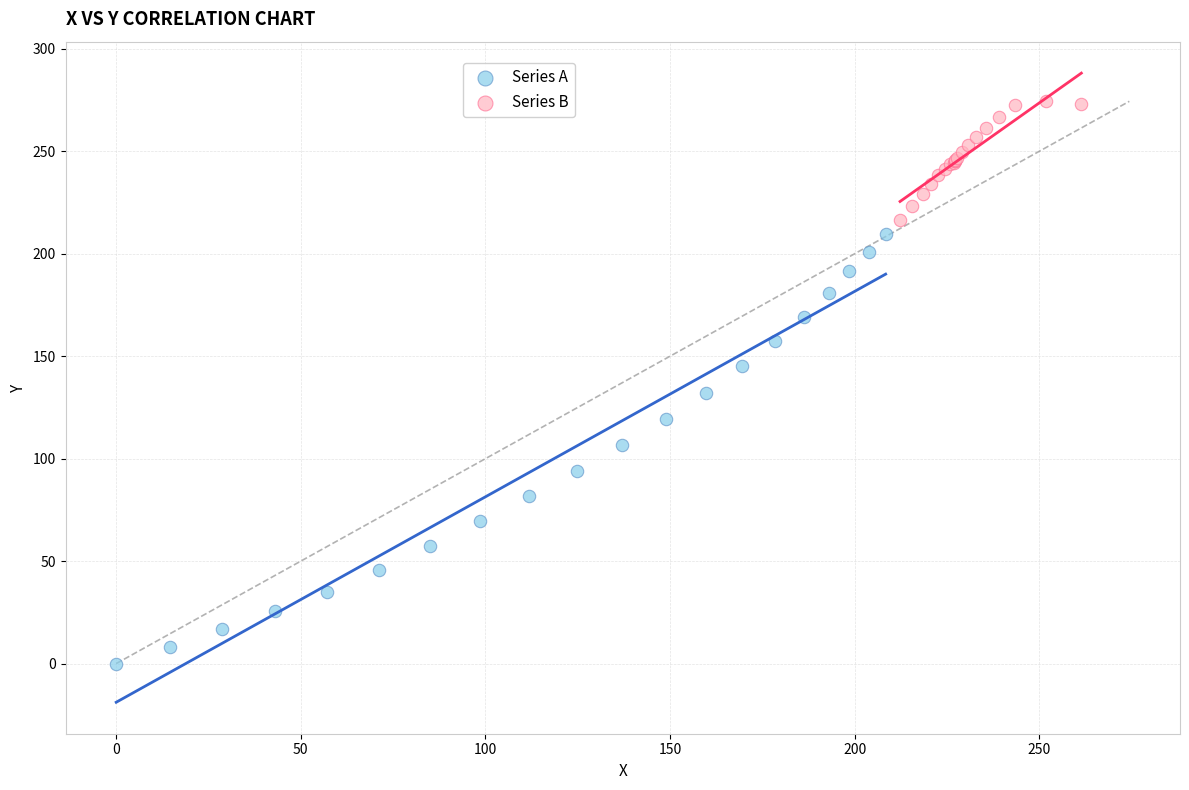

What are all the series names shown in the legend?

Series A, Series B